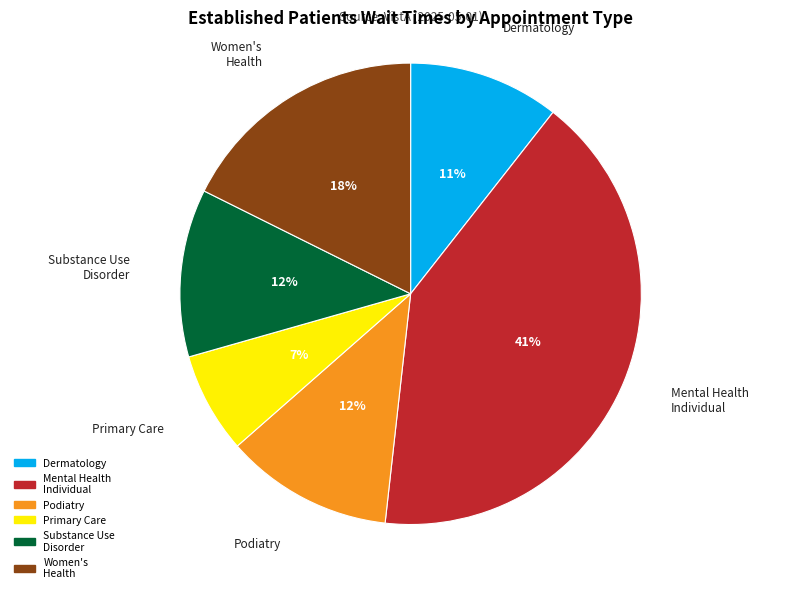

To the nearest percent, what is the difference between the largest and smallest slice percentages?

34%